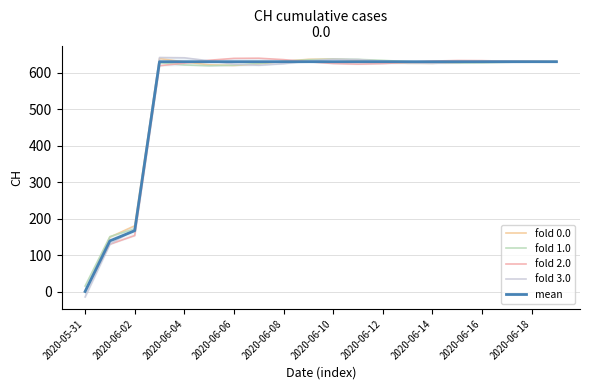

What is the greatest value displayed?

642.5